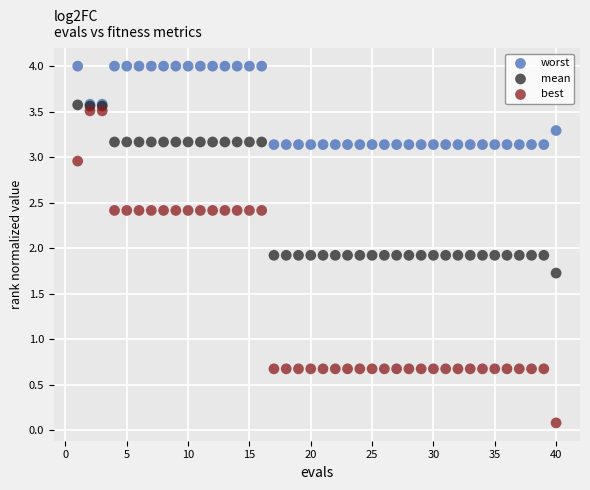

What is the X range (max minus min) for the scatter plot?

39.0